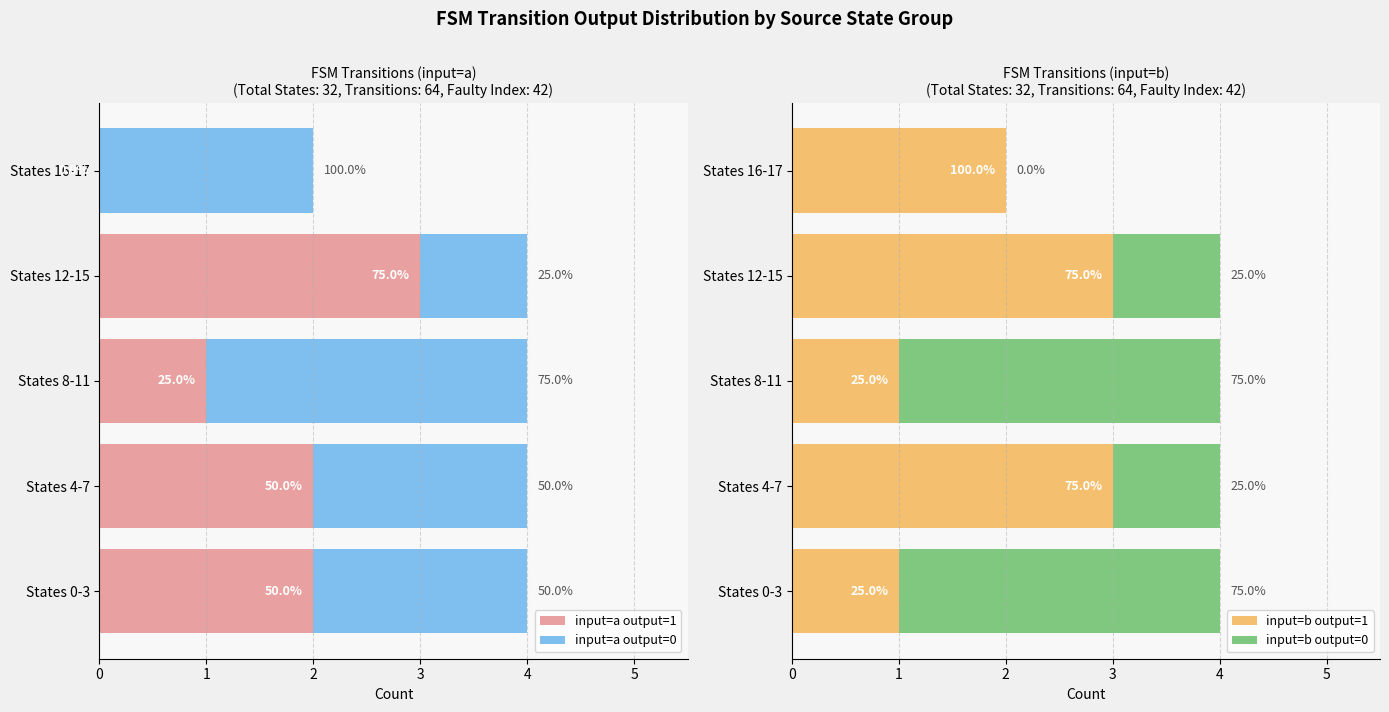

The value of input=a output=1 at States 4-7 is 3. True or false?

False